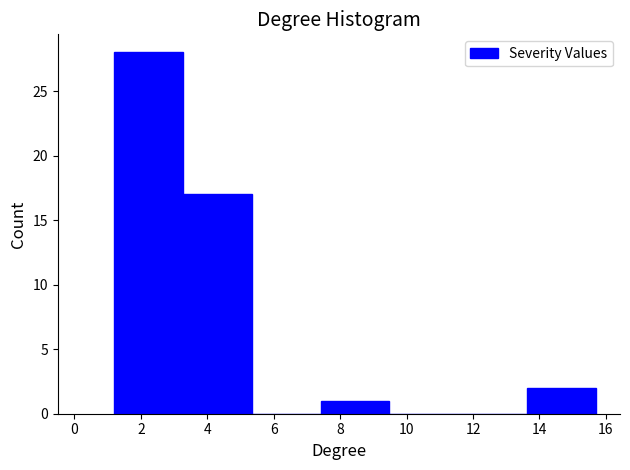

Reading left to right, transcribe this chart: for each bar, give the range it covers on the x-axis and its height. Neither the bar edges nor the heights are printed on the chart, so give them approximately, as read against the axes.

1.2 to 3.2: 28
3.2 to 5.4: 17
5.4 to 7.4: 0
7.4 to 9.4: 1
9.4 to 11.6: 0
11.6 to 13.6: 0
13.6 to 15.8: 2